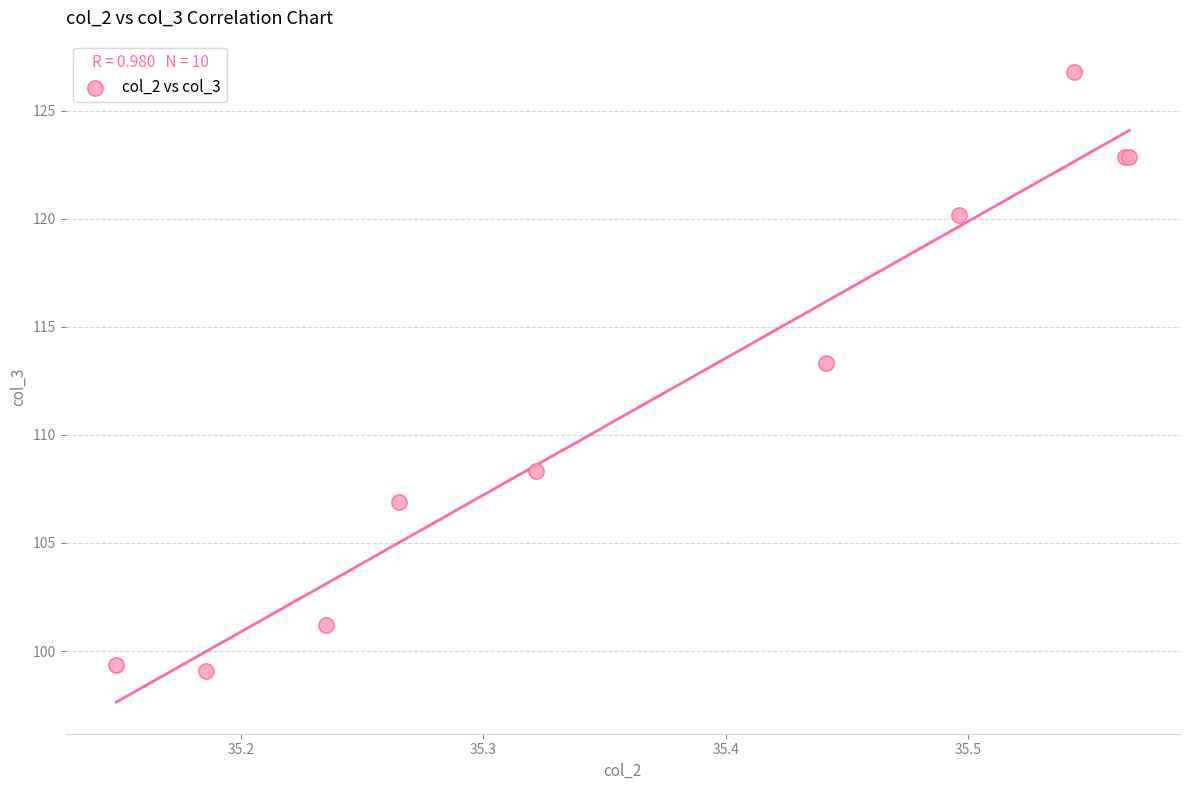

What Y value in the scatter plot is closest to 112?

113.3